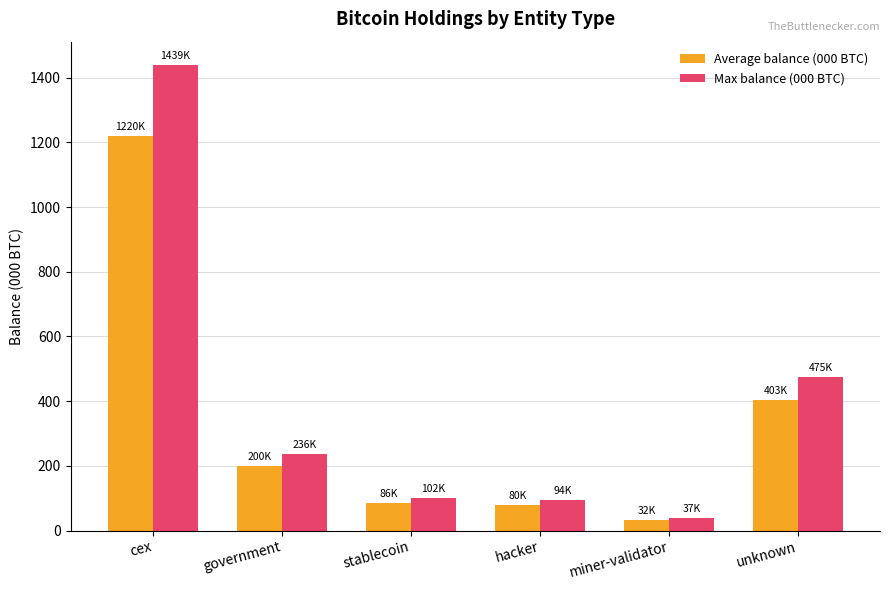

Where is Average balance (000 BTC) nearest to the value 625?

unknown